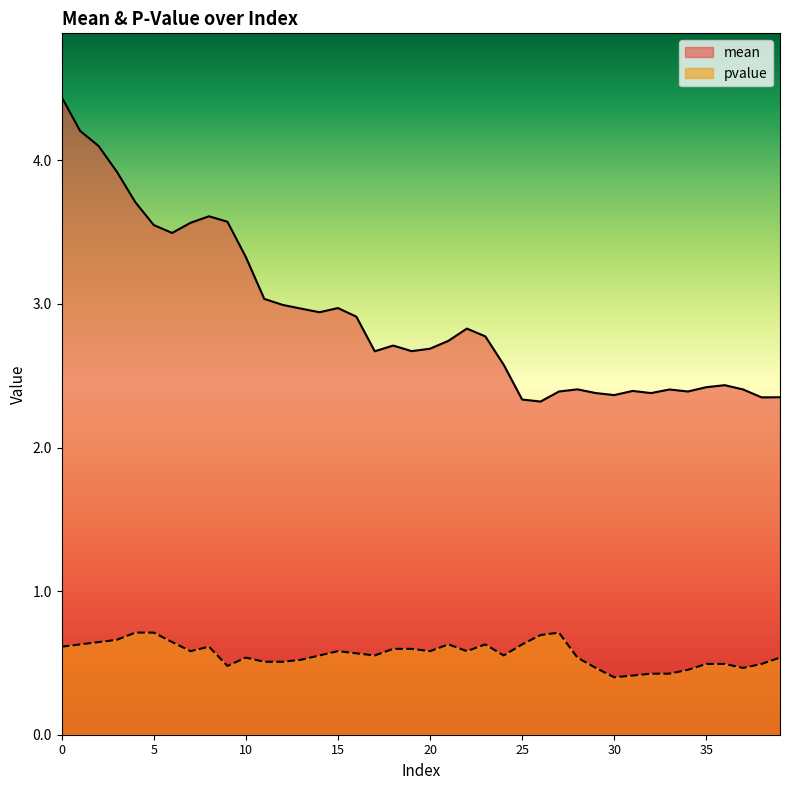

What is the value of the mean point at the 29th from the left?

2.4